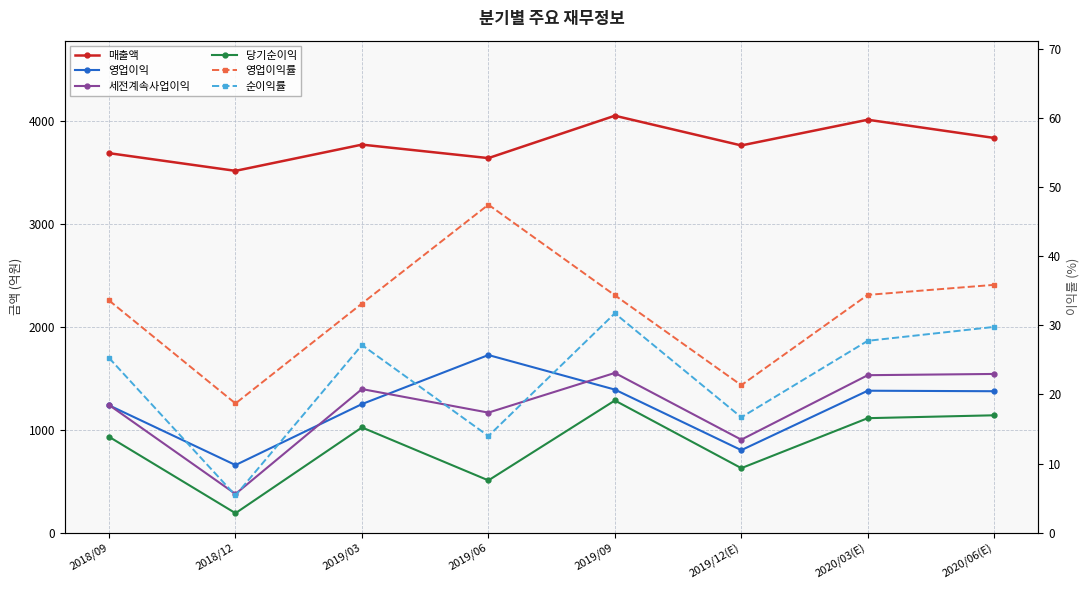

Rank the categories by 영업이익률 value from highest to lowest.

2019/06, 2020/06(E), 2020/03(E), 2019/09, 2018/09, 2019/03, 2019/12(E), 2018/12